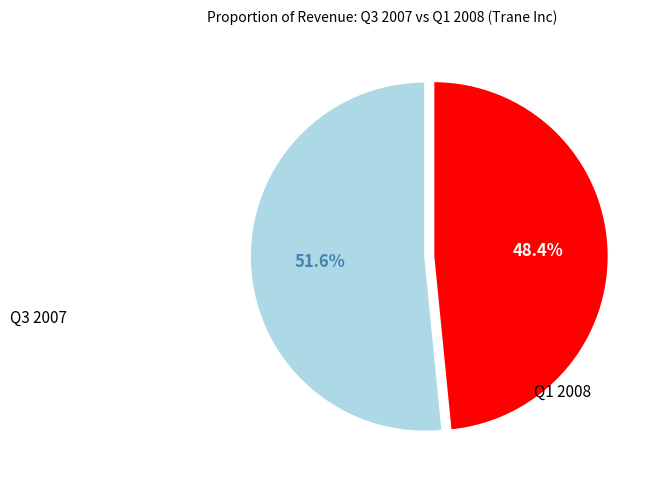

How many segments does this pie chart have?

2